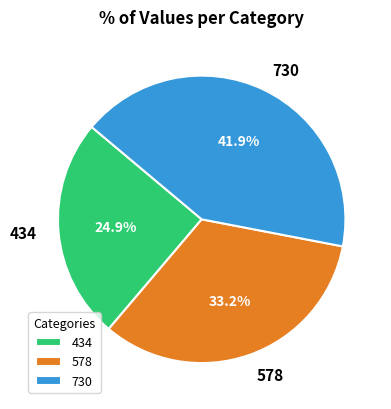

Which slice is the smallest?

434